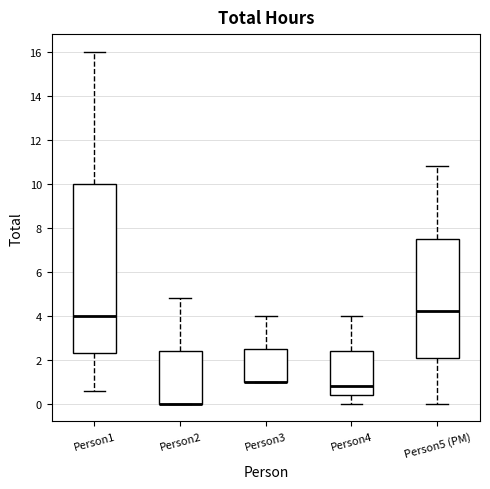

Where is the lower edge of the box for Person4 on the y-axis? The values are not printed on the chart, so give them approximately, as read against the axis.

0.4